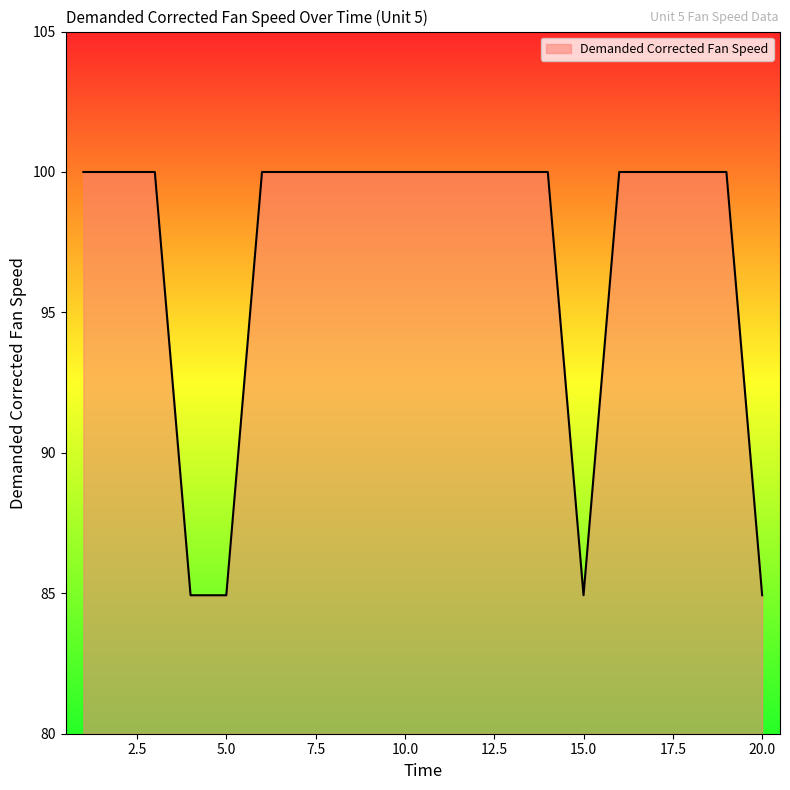

What is the difference between the maximum and minimum values?

15.1